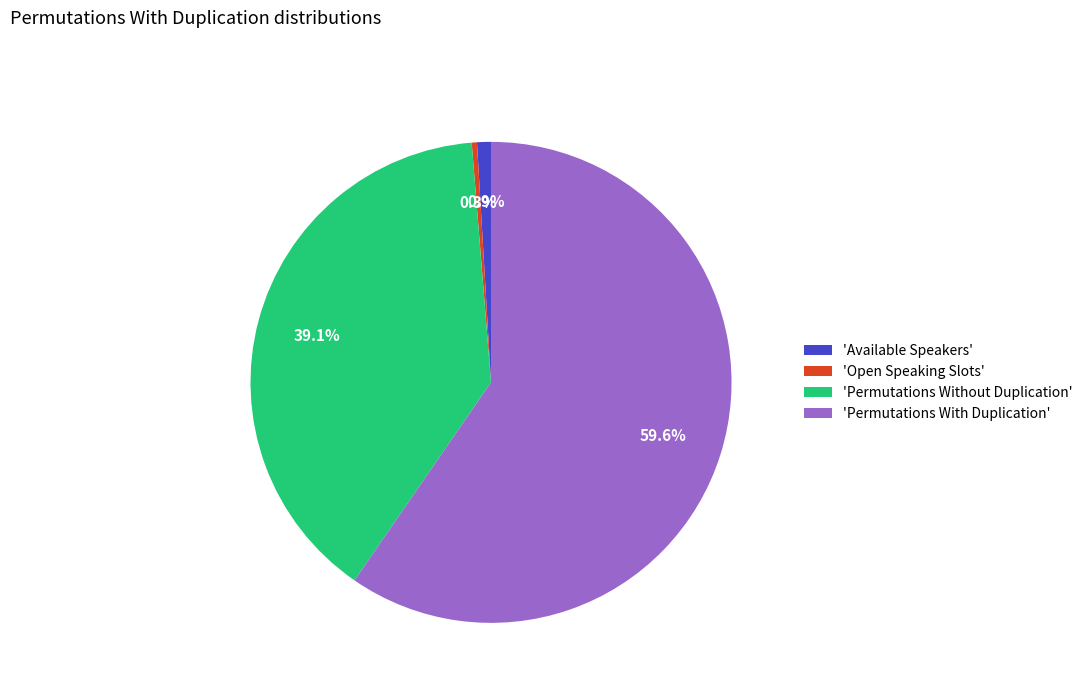

Rank the categories by value from lowest to highest.

'Open Speaking Slots', 'Available Speakers', 'Permutations Without Duplication', 'Permutations With Duplication'